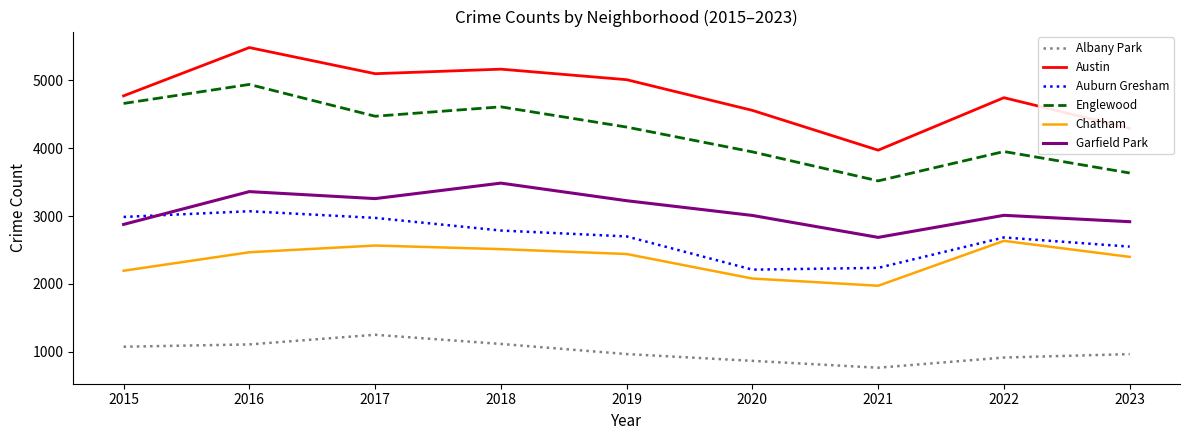

True or false: Austin and Garfield Park intersect in this chart.

False